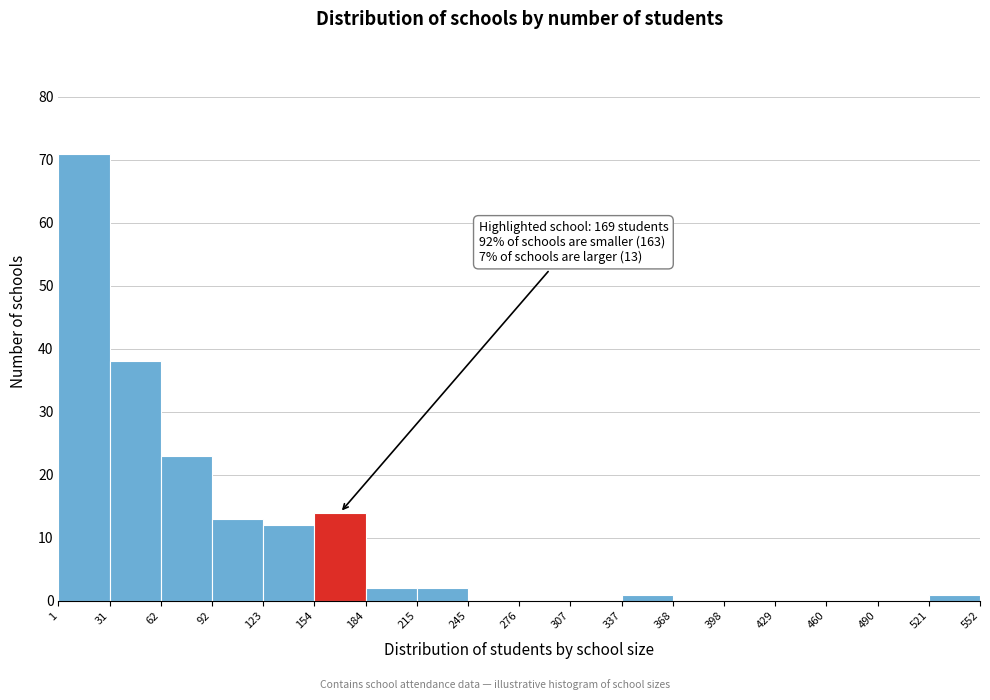

Which range on the x-axis has the tallest bar?

1 to 31